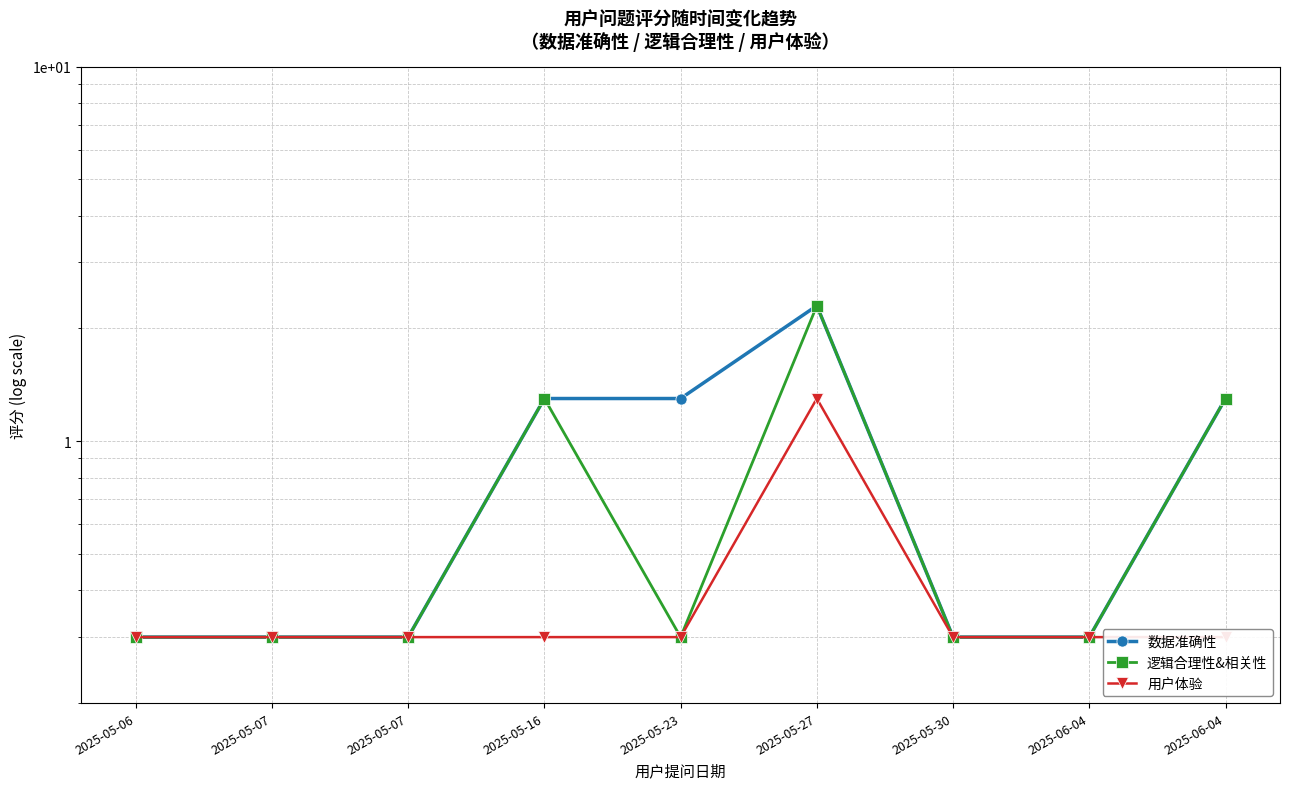

True or false: 数据准确性 and 用户体验 intersect in this chart.

False